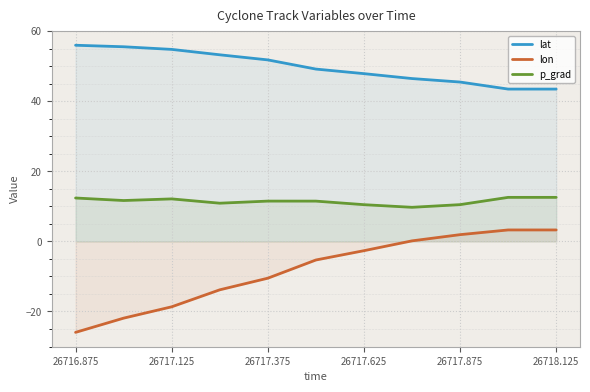

Rank the series by their average value, from highest to lowest.

lat, p_grad, lon